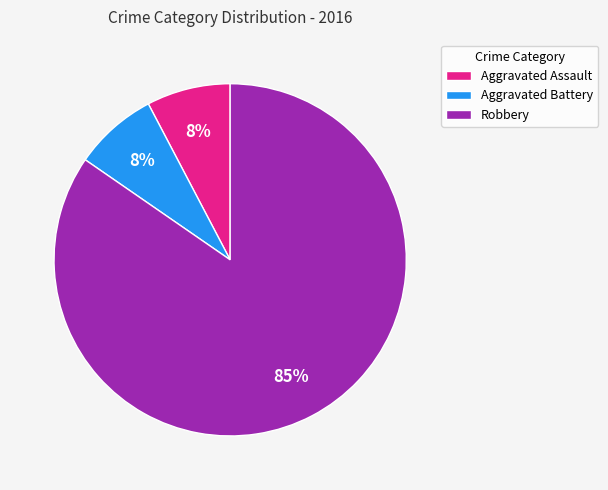

True or false: Robbery accounts for 75% of the total.

False